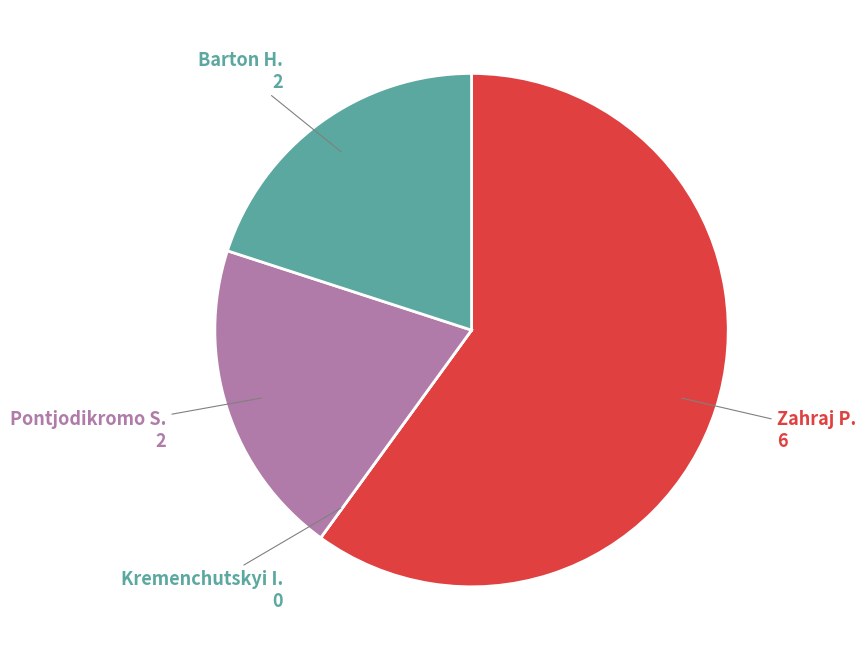

Approximately how many times larger is the value at Pontjodikromo S. compared to Zahraj P.?

0.3